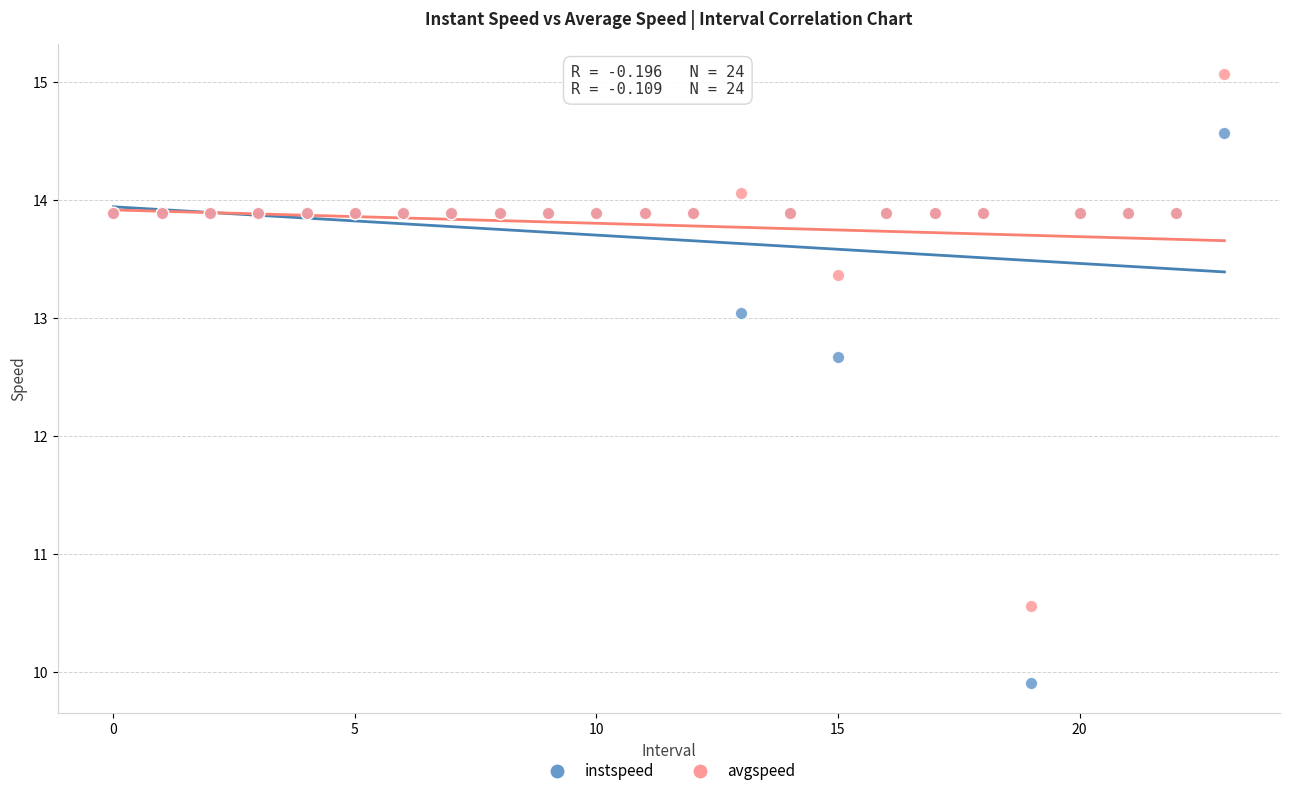

Which series contains the lowest Y value?

instspeed